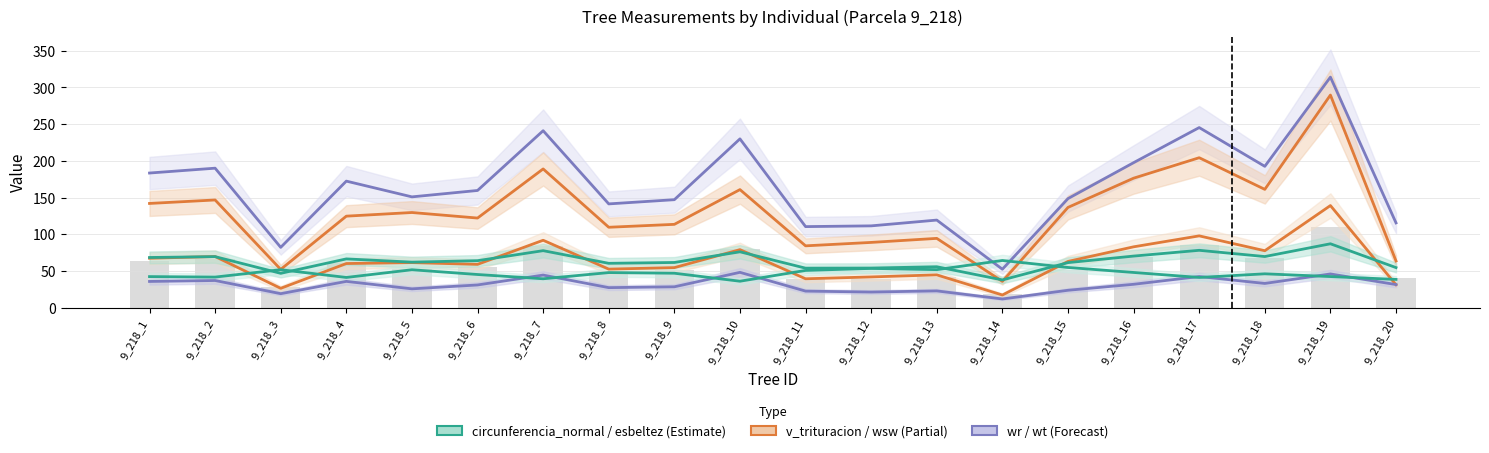

Where is wr nearest to the value 30?

9_218_6